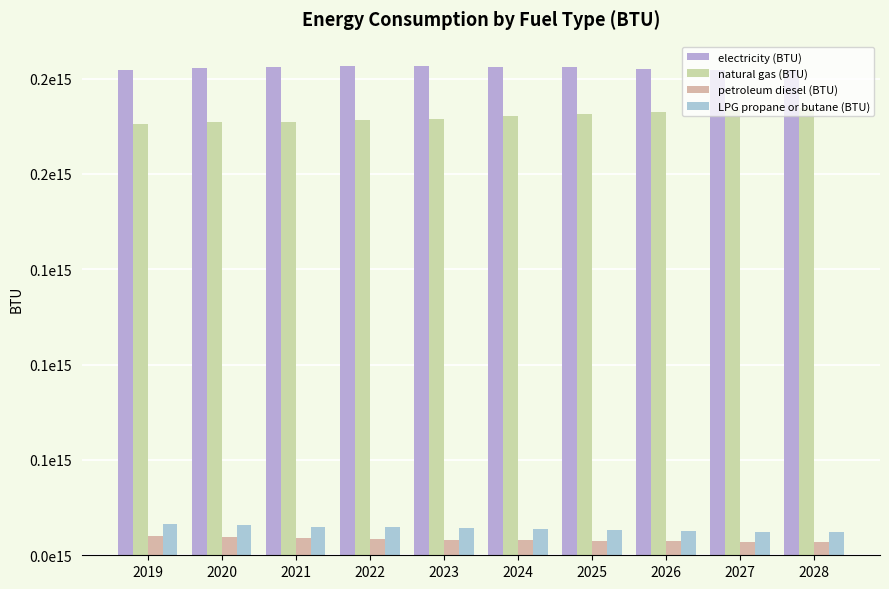

At which label is natural gas (BTU) closest to 230558559644670?

2024